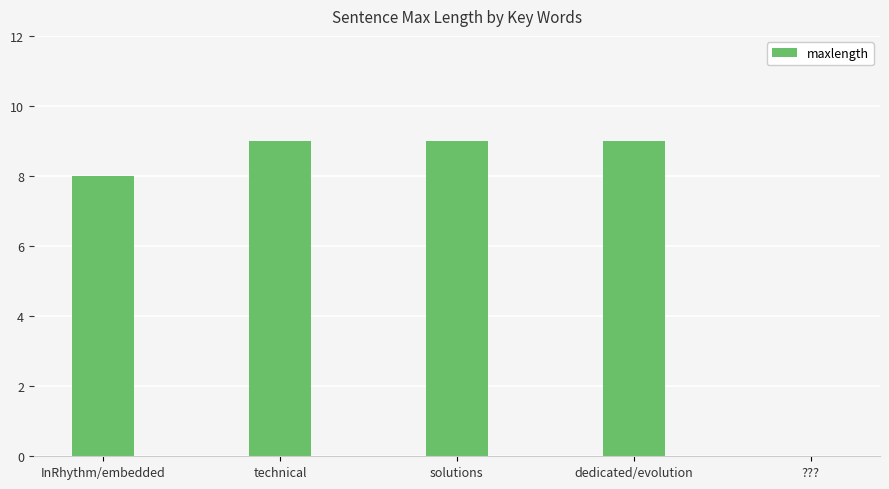

What is the sum of all values?

35